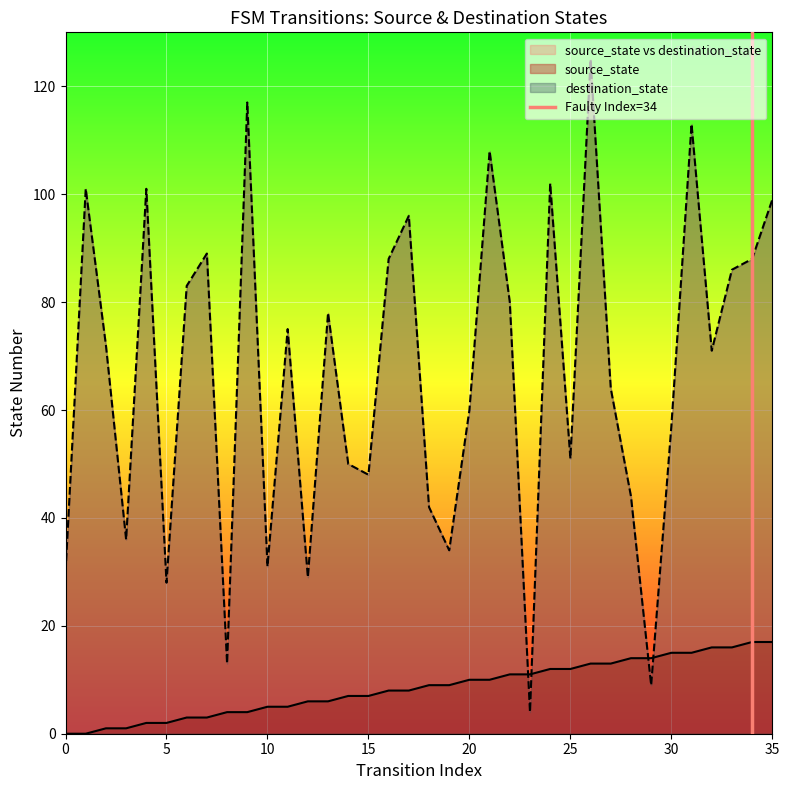

Is it true that the value at 0 is 0?

False